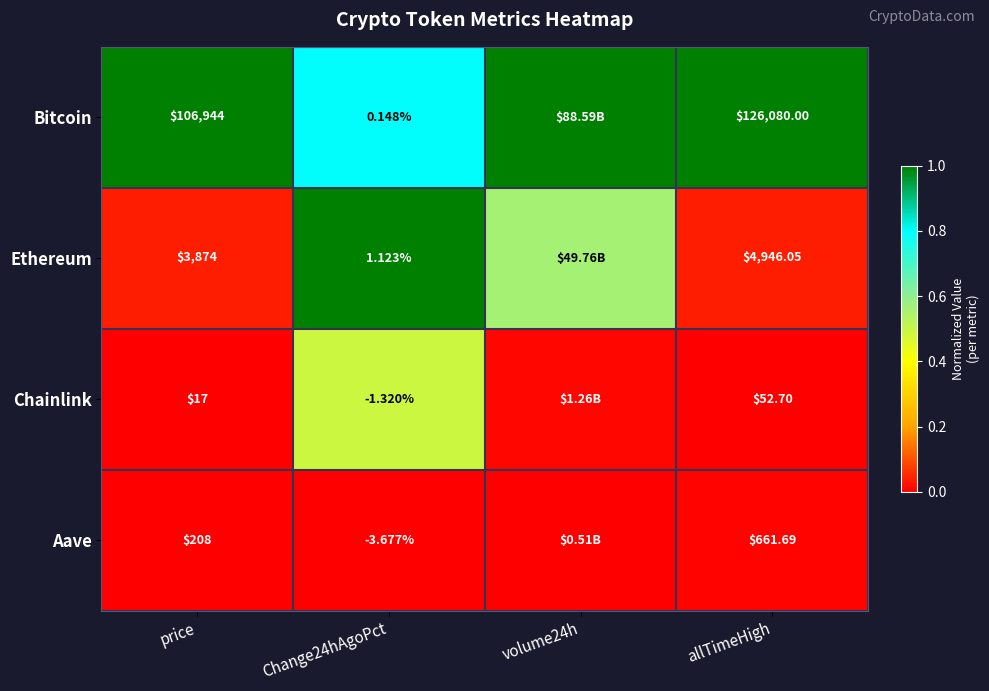

How many series are shown in this chart?

4